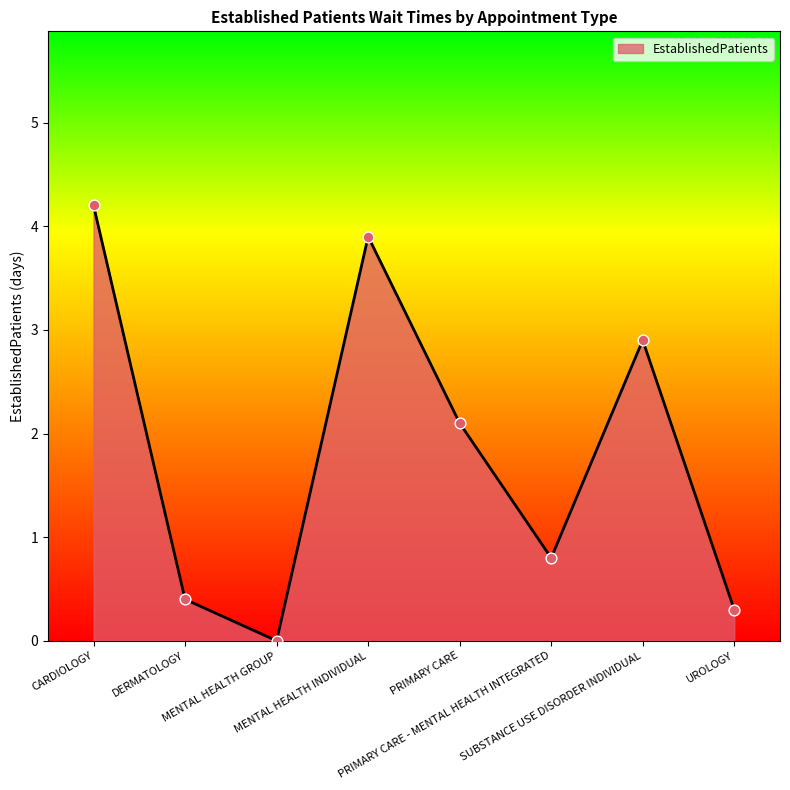

What is the change in value from CARDIOLOGY to PRIMARY CARE - MENTAL HEALTH INTEGRATED?

-3.4